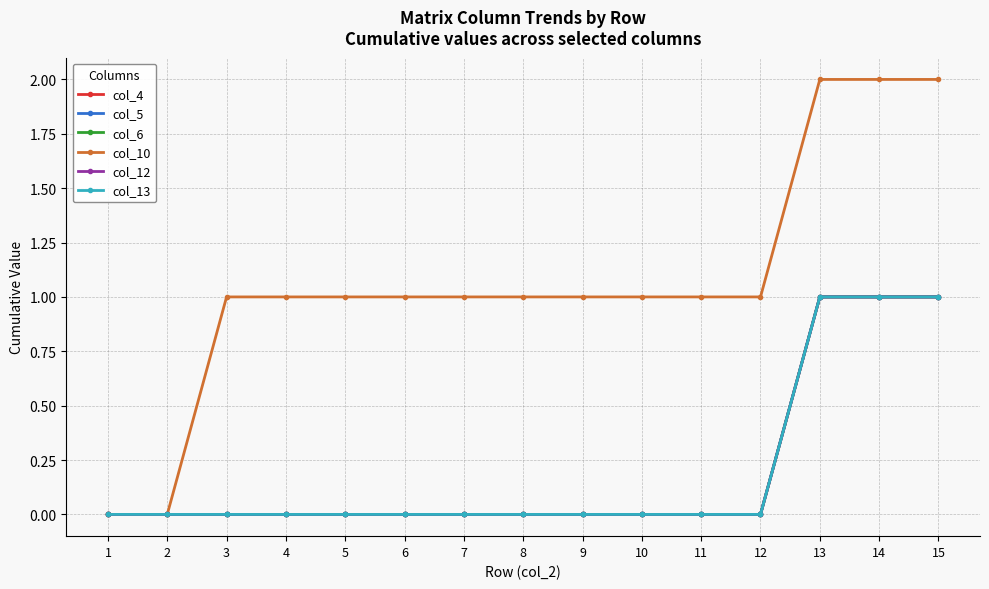

Is this an area chart (filled region under the line)?

No